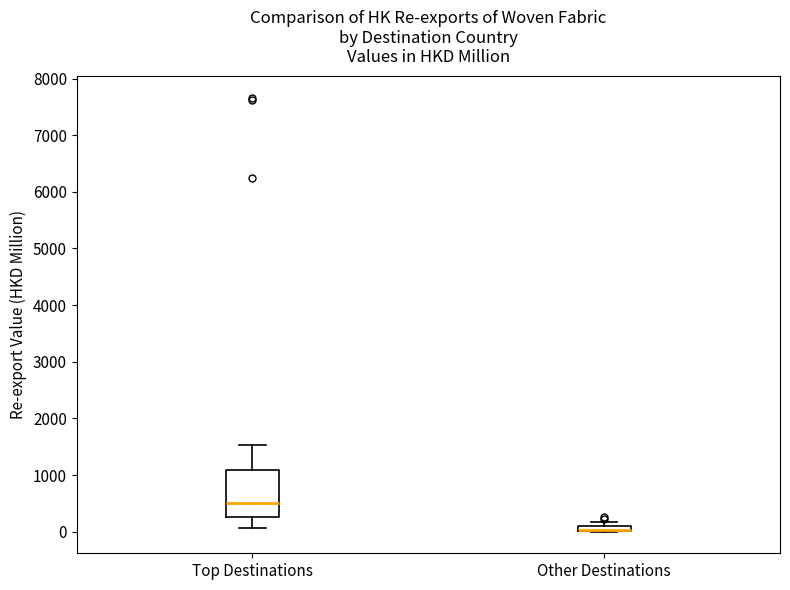

Where is the lower edge of the box for Top Destinations on the y-axis? The values are not printed on the chart, so give them approximately, as read against the axis.

300